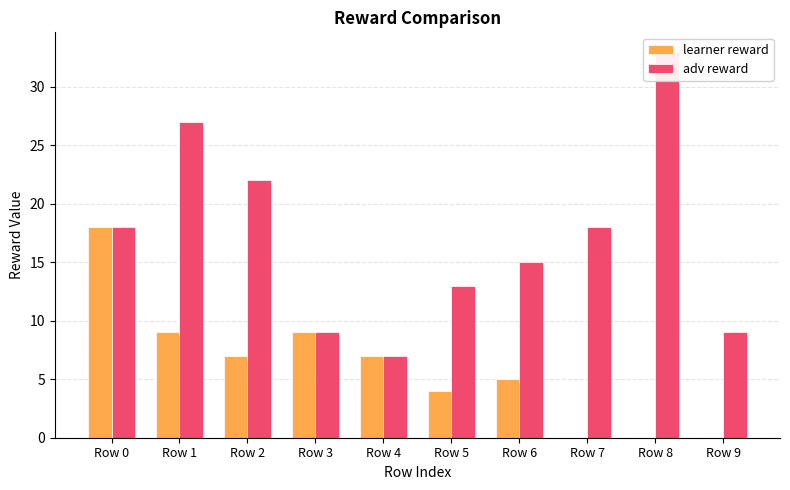

Which series changed the most between Row 1 and Row 6?

adv reward